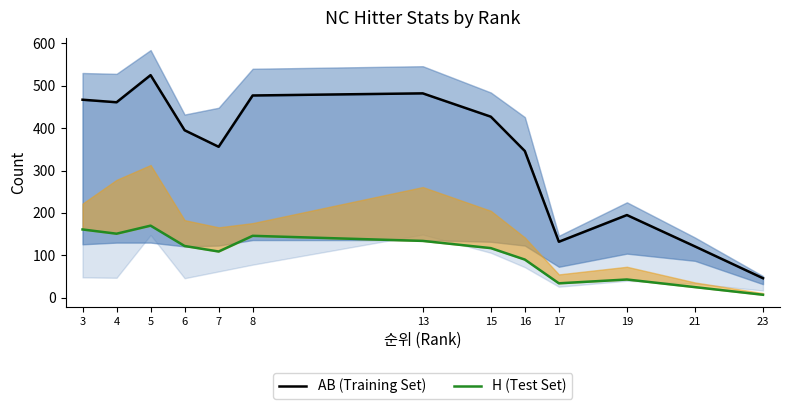

Which category has the lowest value in the H (Test Set) series?

23